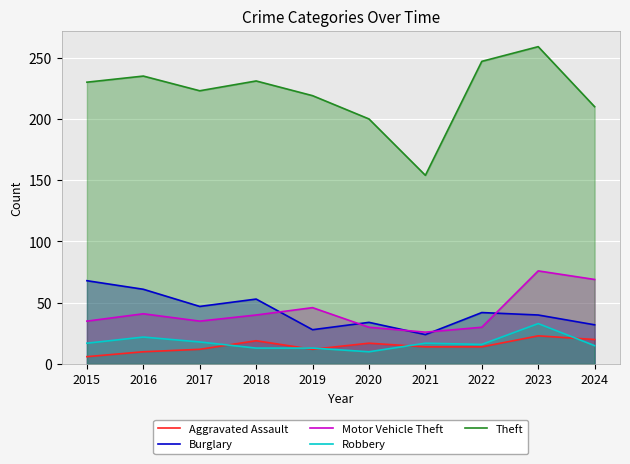

What is the spread (max minus min) of values at 2022?

233